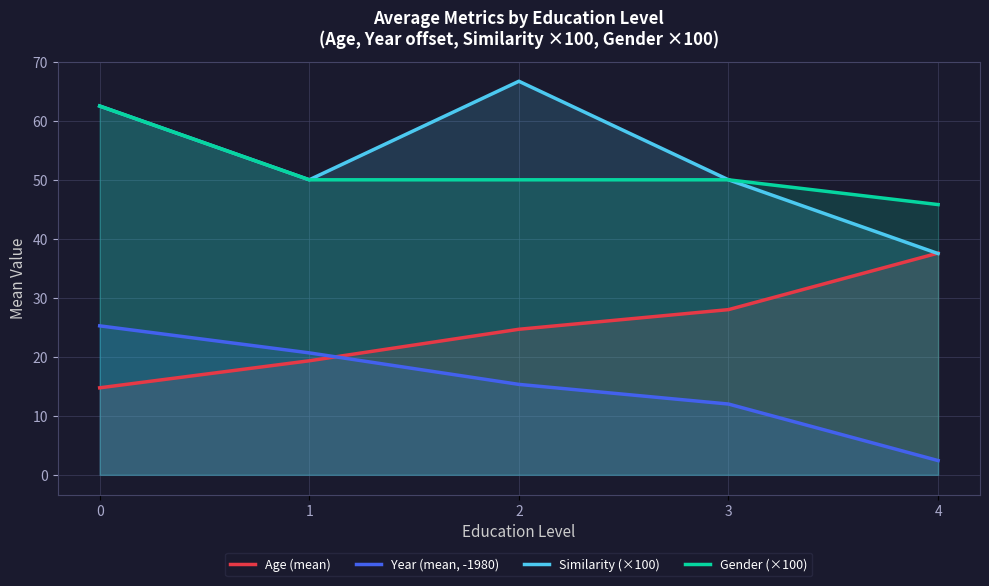

List the series in order of their peak value, lowest first.

Year (mean, -1980), Age (mean), Gender (×100), Similarity (×100)